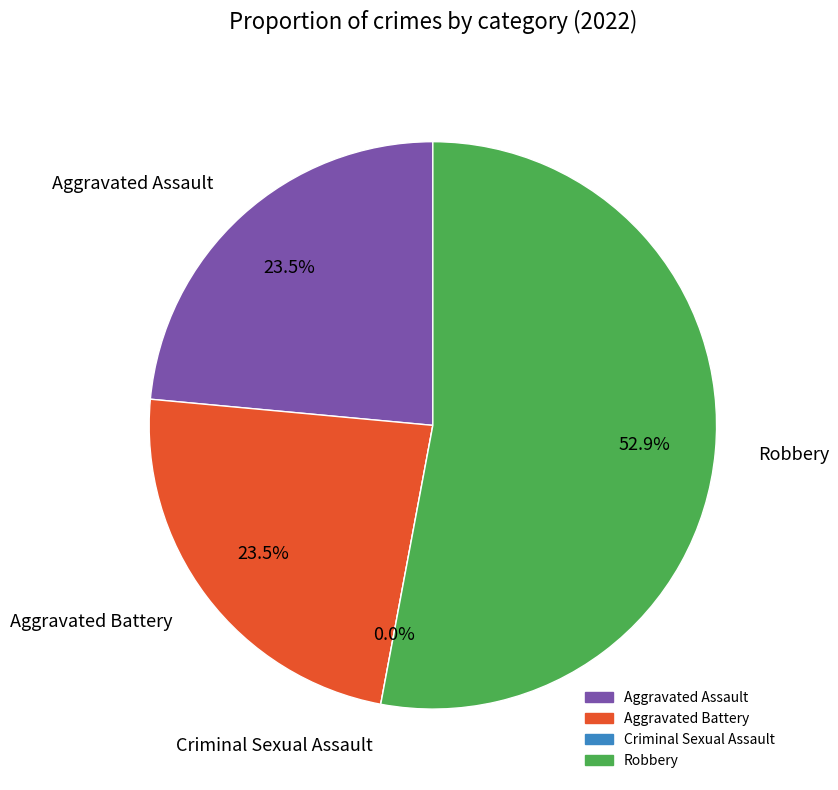

The Aggravated Assault slice represents 24% of the pie. True or false?

True